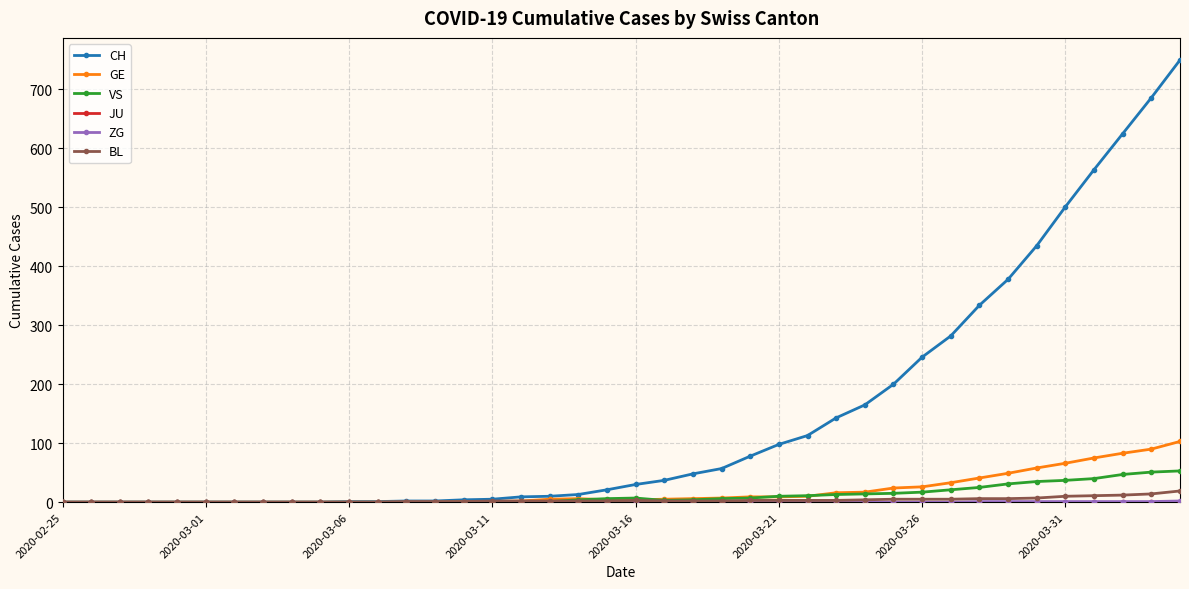

Which series has the largest total across all categories?

CH